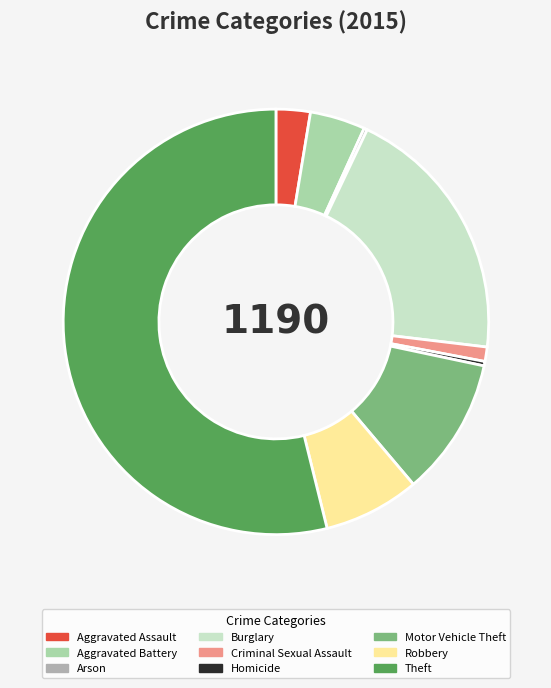

Combined, do Robbery and Aggravated Assault account for over 50%?

No